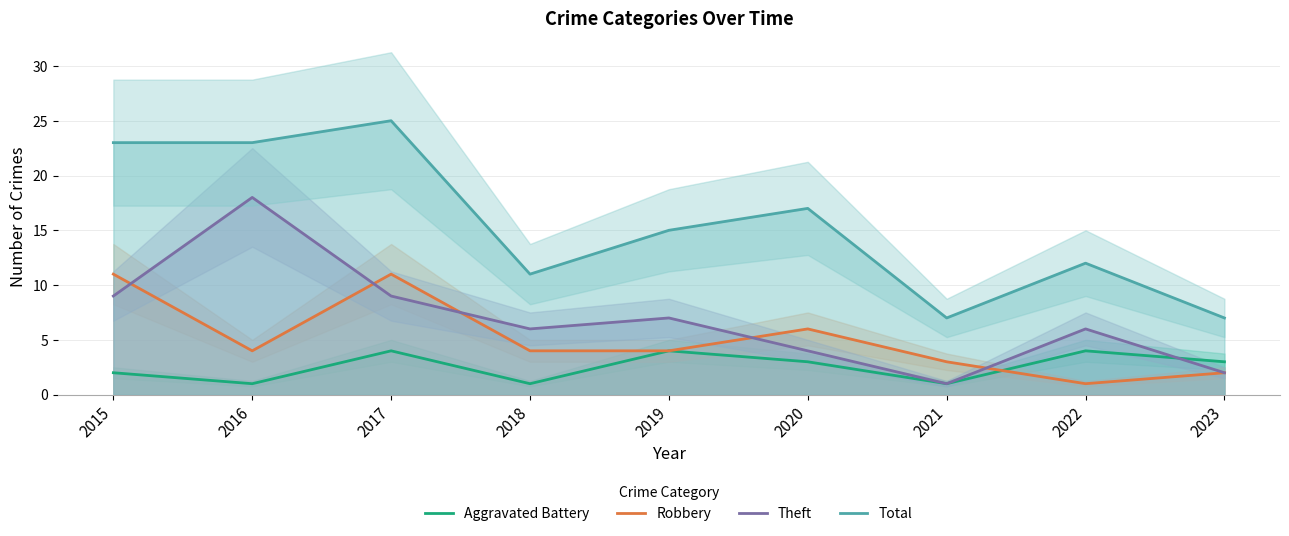

Reading left to right, extract all data points from this chart.

Aggravated Battery: 2015=2	2016=1	2017=4	2018=1	2019=4	2020=3	2021=1	2022=4	2023=3
Robbery: 2015=11	2016=4	2017=11	2018=4	2019=4	2020=6	2021=3	2022=1	2023=2
Theft: 2015=9	2016=18	2017=9	2018=6	2019=7	2020=4	2021=1	2022=6	2023=2
Total: 2015=23	2016=23	2017=25	2018=11	2019=15	2020=17	2021=7	2022=12	2023=7